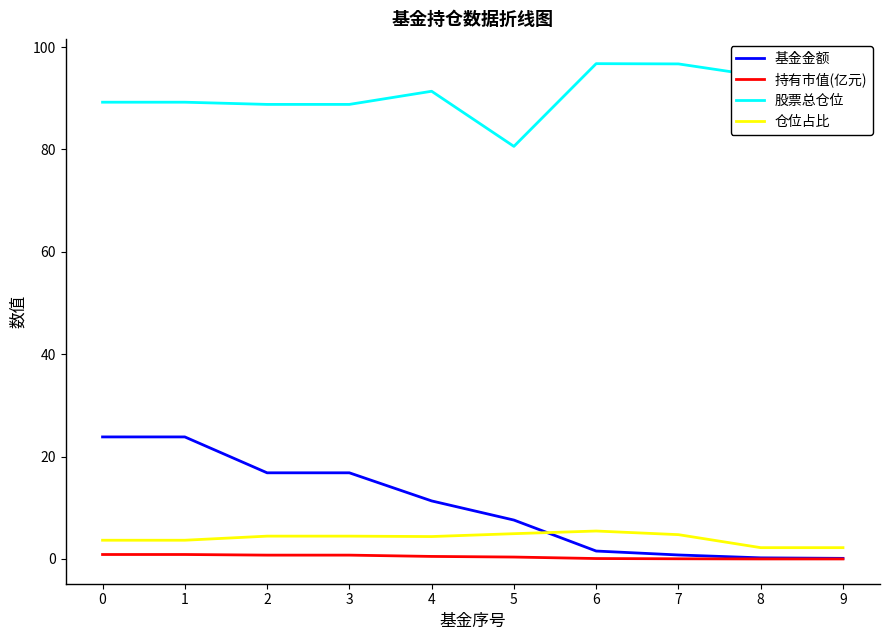

True or false: 基金金额 and 股票总仓位 cross at least once.

False